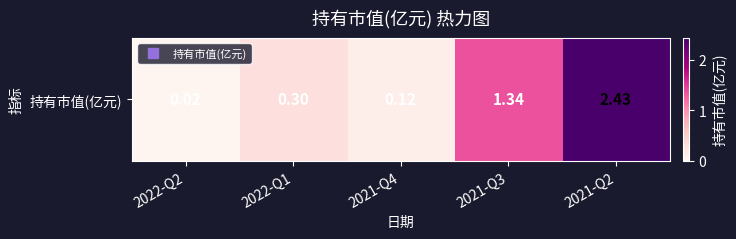

Reading right to left, transcribe all the data shown in this chart.

2.4	1.3	0.1	0.3	0.0